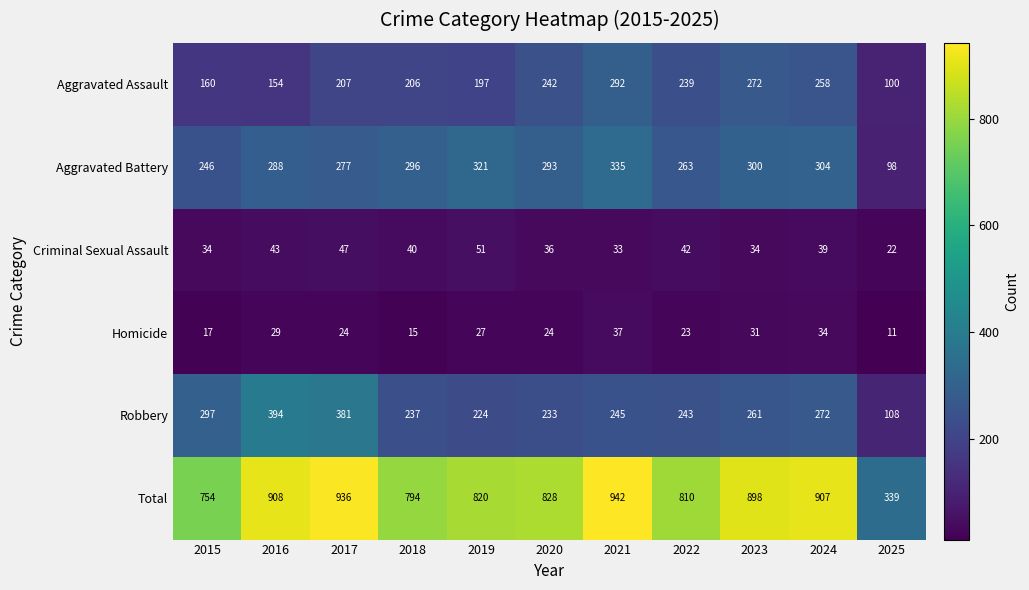

List the series in order of their peak value, lowest first.

Homicide, Criminal Sexual Assault, Aggravated Assault, Aggravated Battery, Robbery, Total